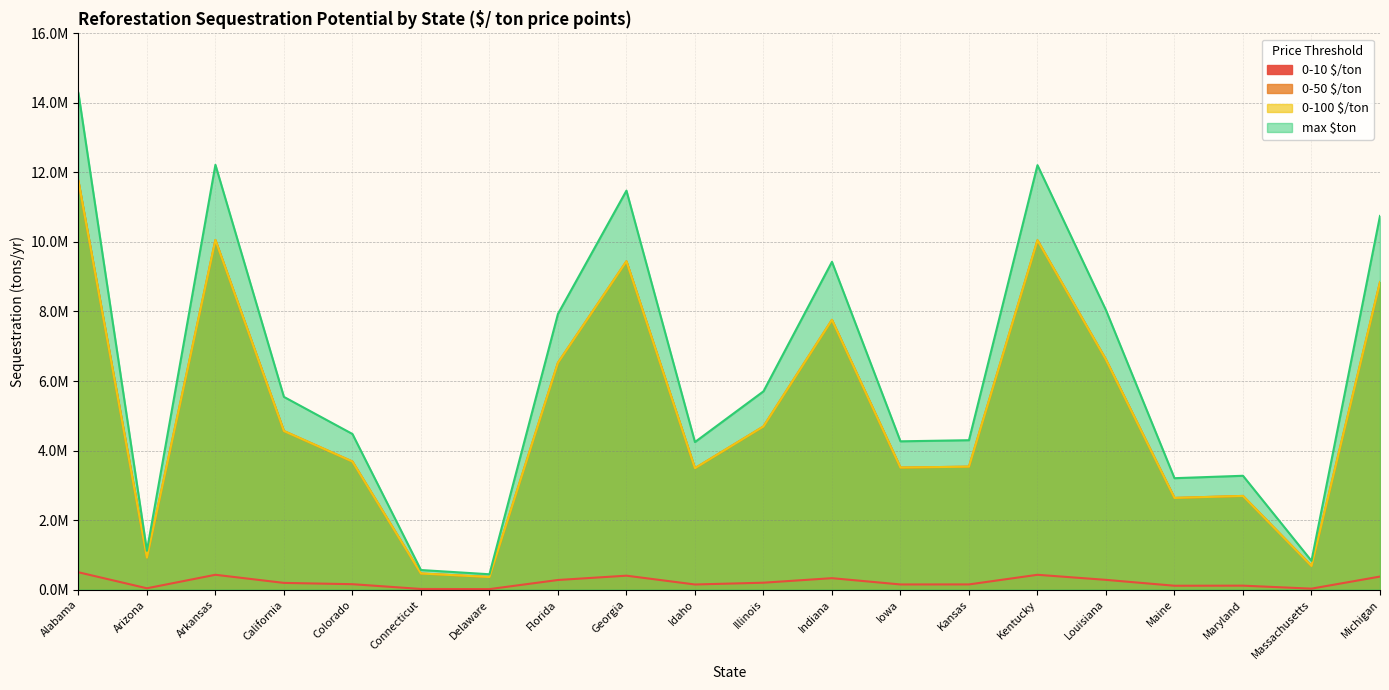

Does the chart display data point markers on the line(s)?

No